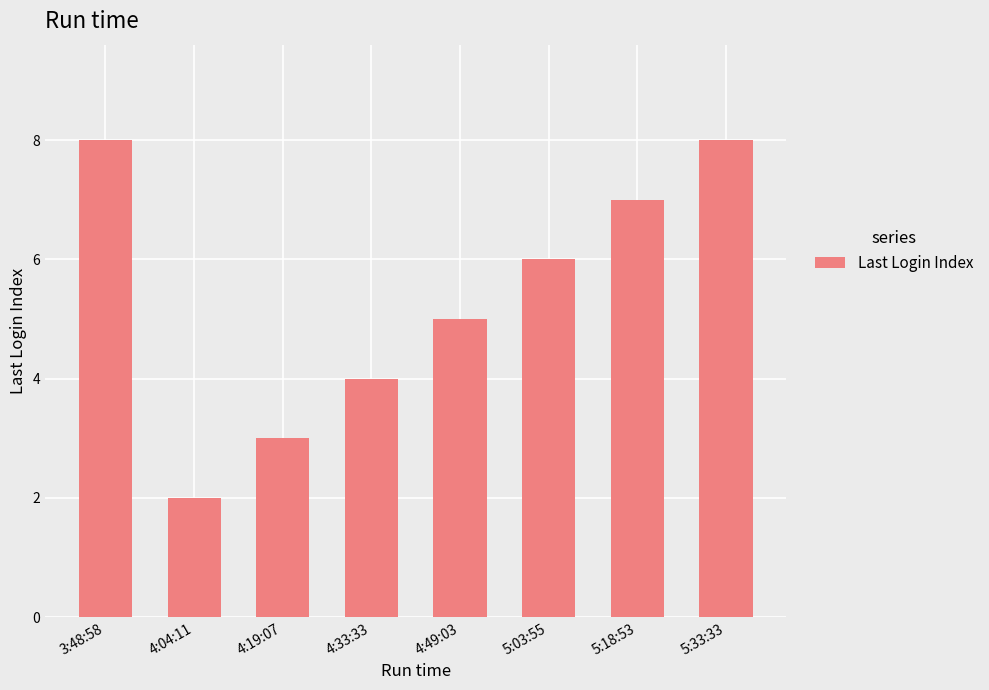

What is the maximum value shown in the chart?

8